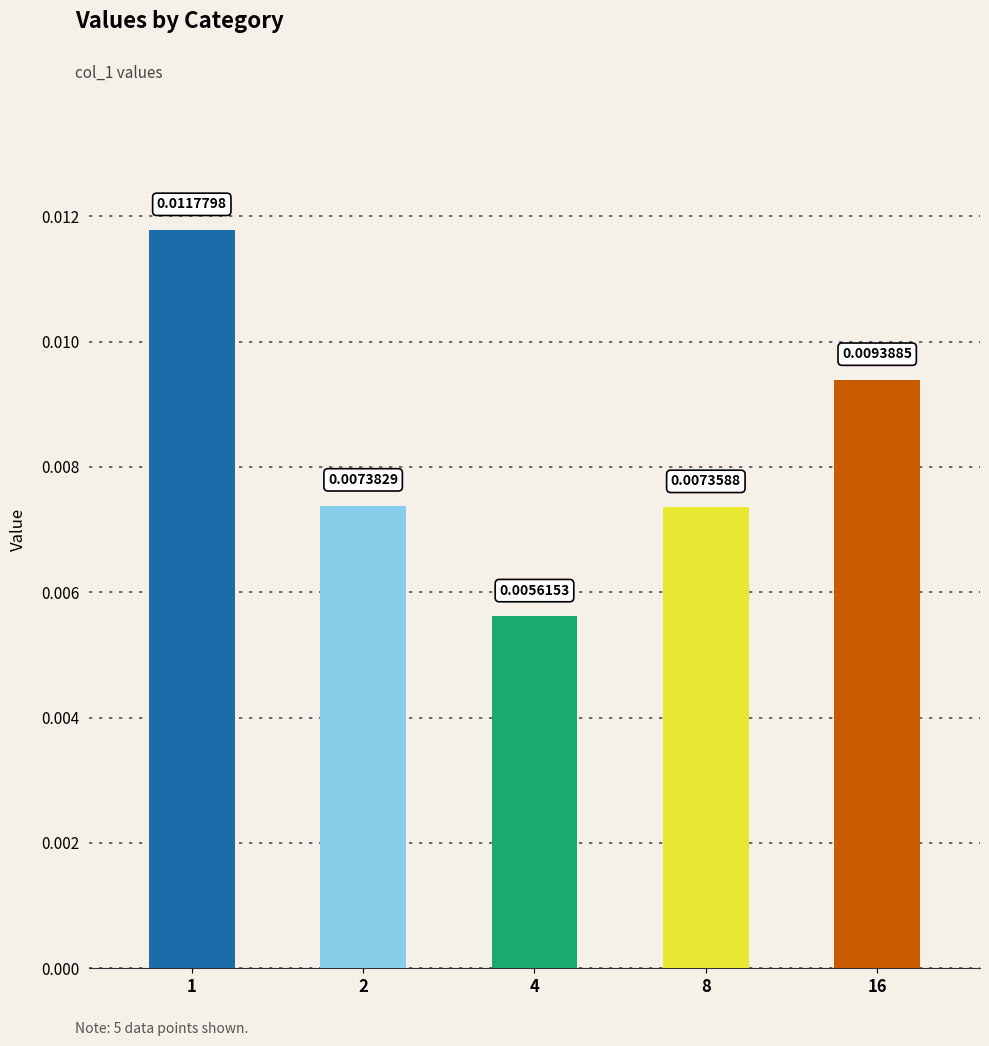

Rank the categories by value from lowest to highest.

4, 8, 2, 16, 1